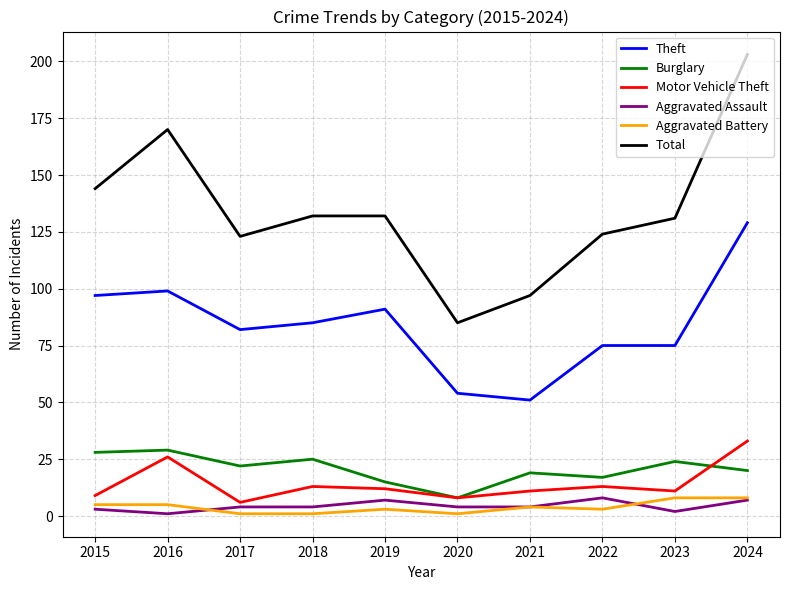

Where is Total nearest to the value 144?

2015